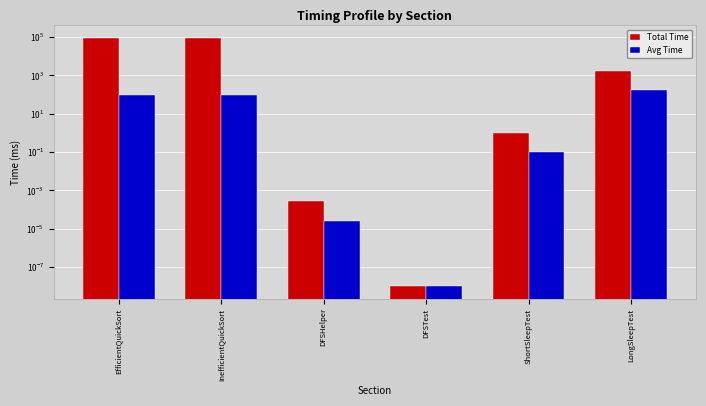

Reading left to right, what are all the values shown in this chart?

Total Time: 88555.7	88650.5	0.0	0.0	0.9	1603.7
Avg Time: 88.6	88.7	0.0	0.0	0.1	160.4